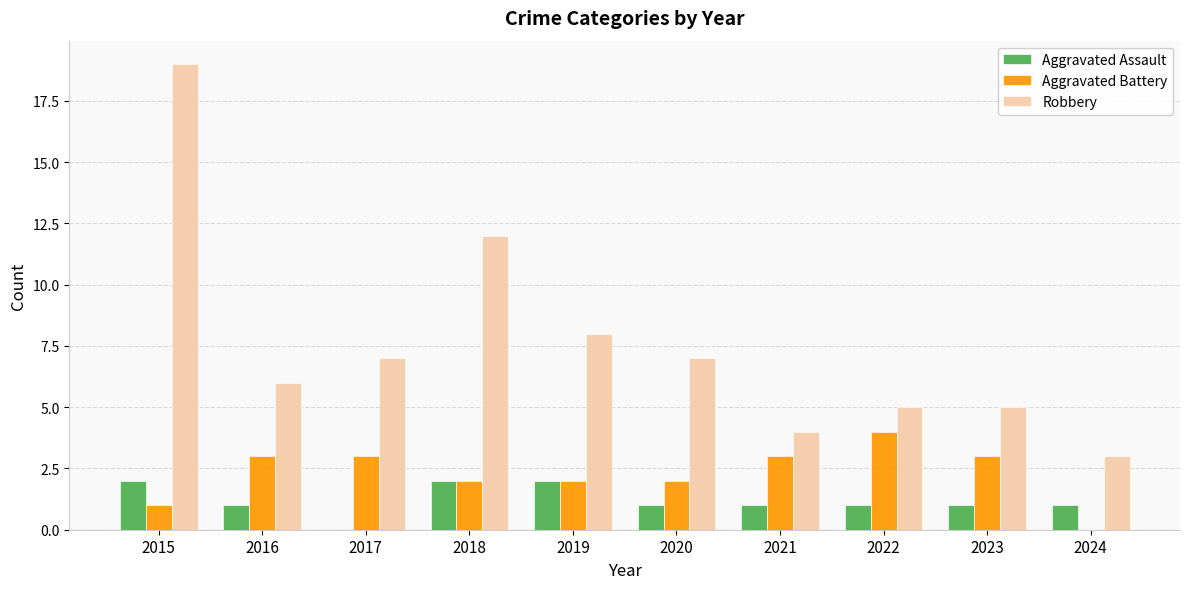

Reading left to right, list all the values displayed in this chart.

Aggravated Assault: 2015=2	2016=1	2017=0	2018=2	2019=2	2020=1	2021=1	2022=1	2023=1	2024=1
Aggravated Battery: 2015=1	2016=3	2017=3	2018=2	2019=2	2020=2	2021=3	2022=4	2023=3	2024=0
Robbery: 2015=19	2016=6	2017=7	2018=12	2019=8	2020=7	2021=4	2022=5	2023=5	2024=3